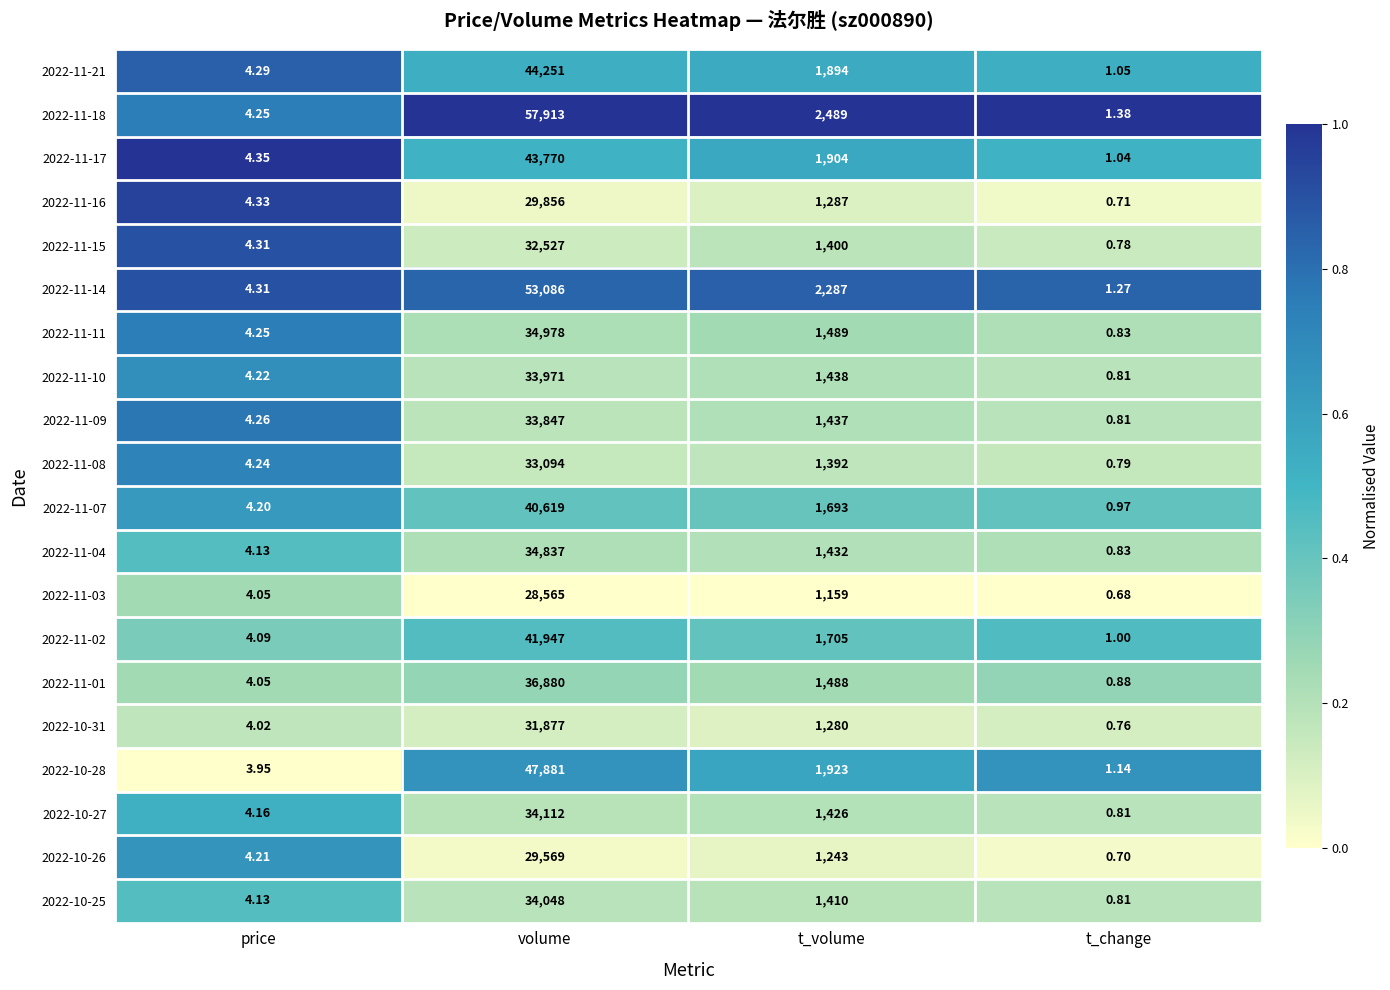

At which category does the chart reach its peak across all series?

volume